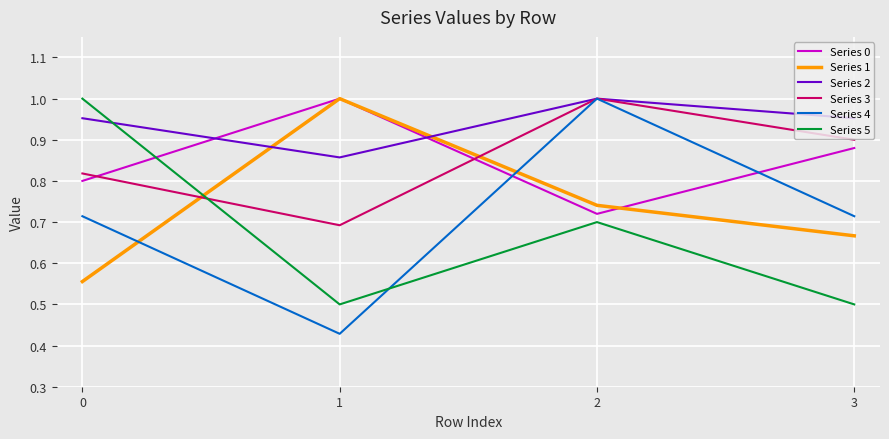

What is the sum of the Series 3 values at 1 and 0?

1.5